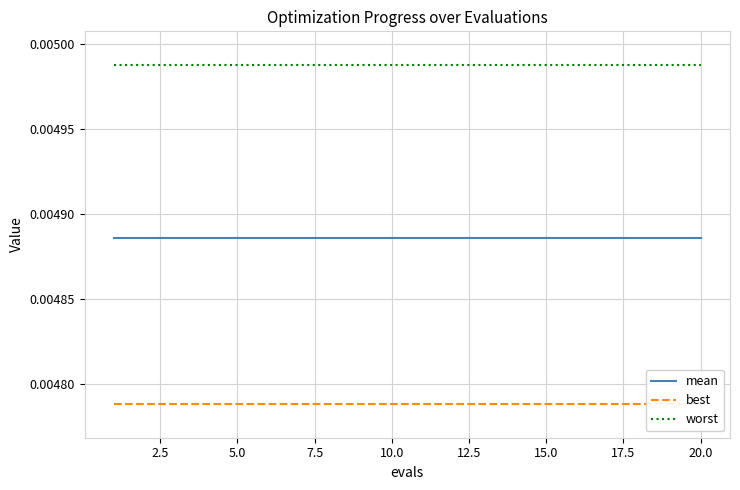

True or false: worst and mean cross at least once.

False